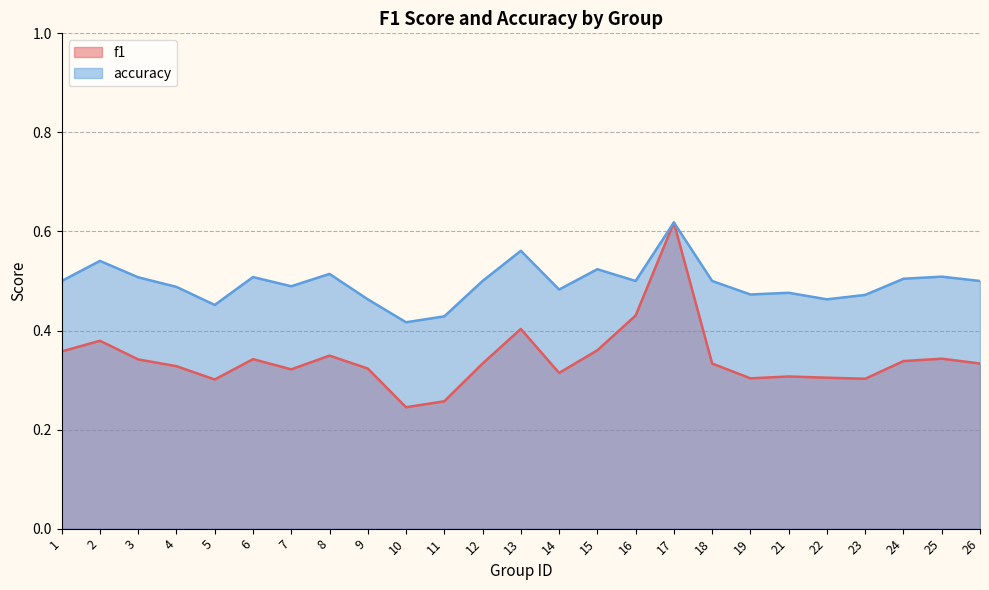

True or false: accuracy and f1 cross at least once.

False